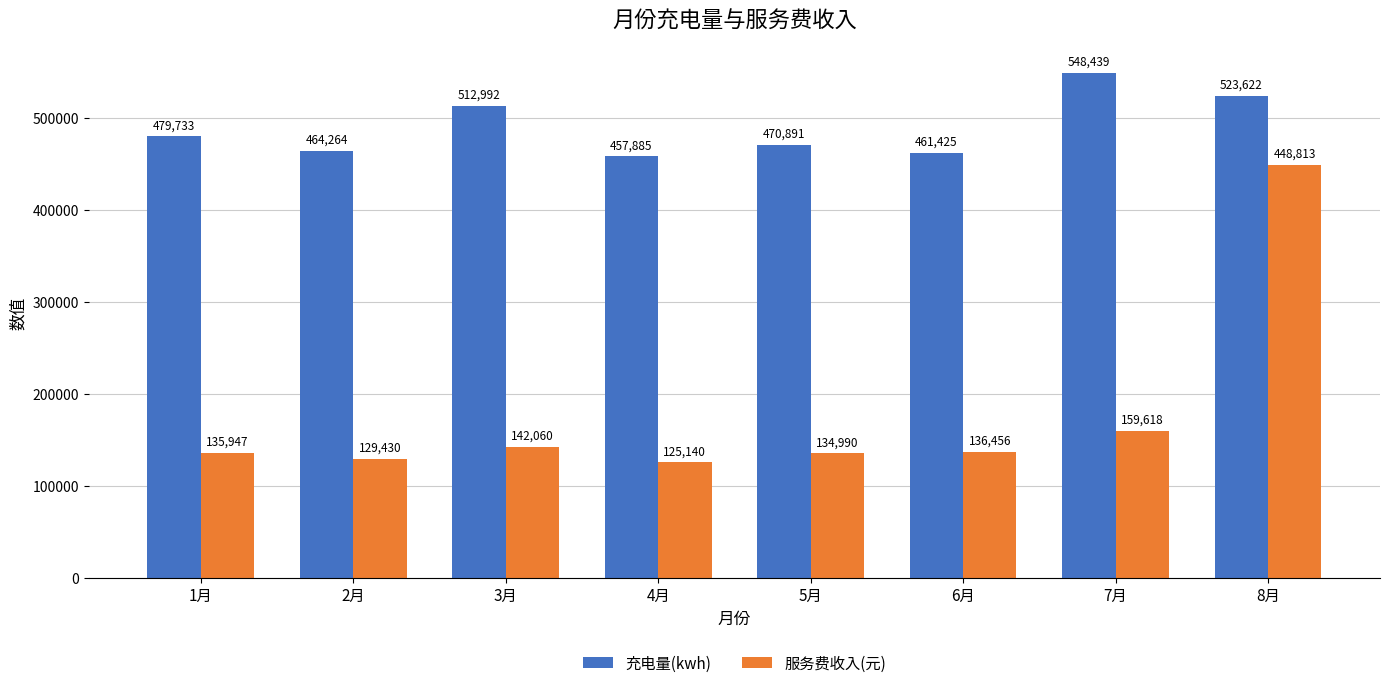

List the series in order of their overall mean, lowest first.

服务费收入(元), 充电量(kwh)